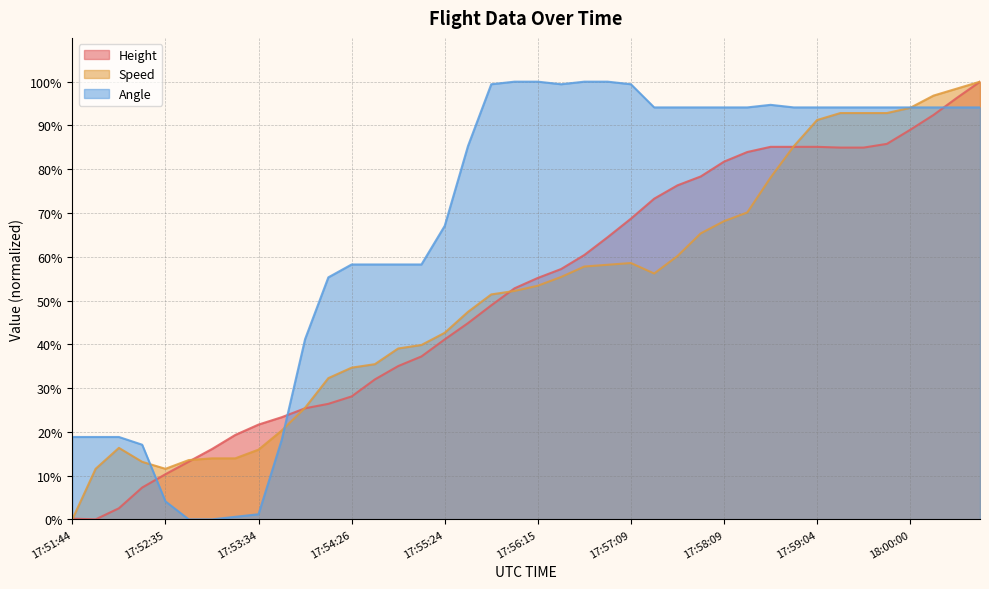

How many interior local peaks does the Angle series have?

1